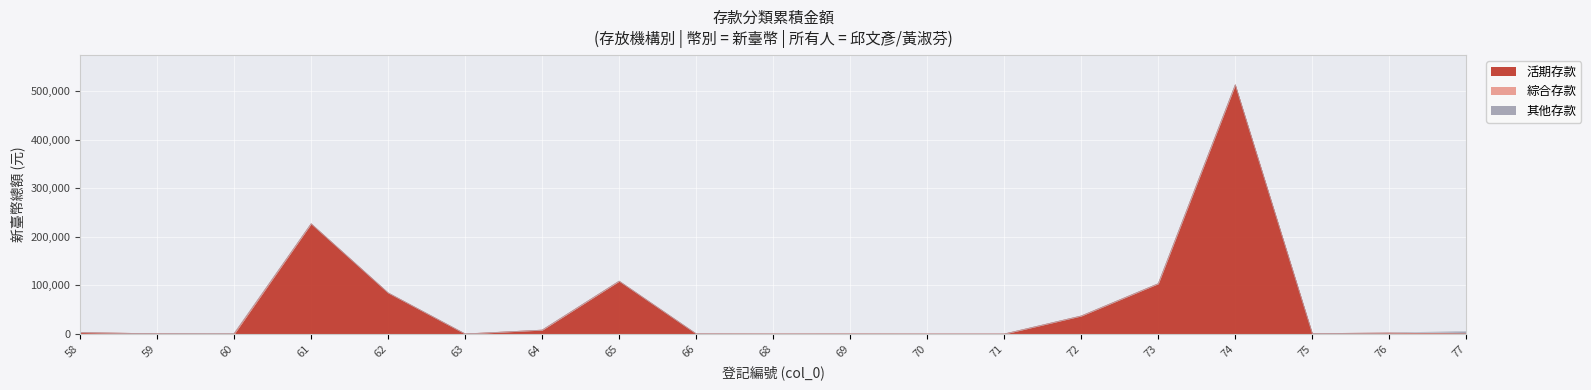

Which series has the largest total across all categories?

活期存款